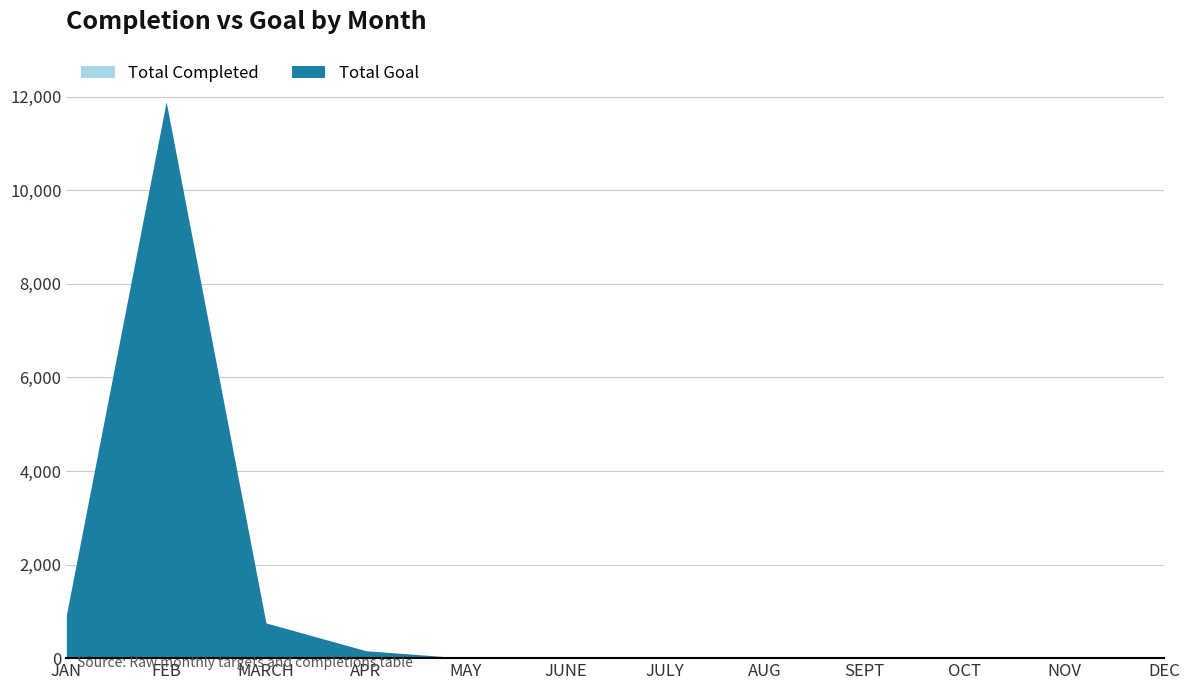

At which label is Total Completed closest to 11?

FEB